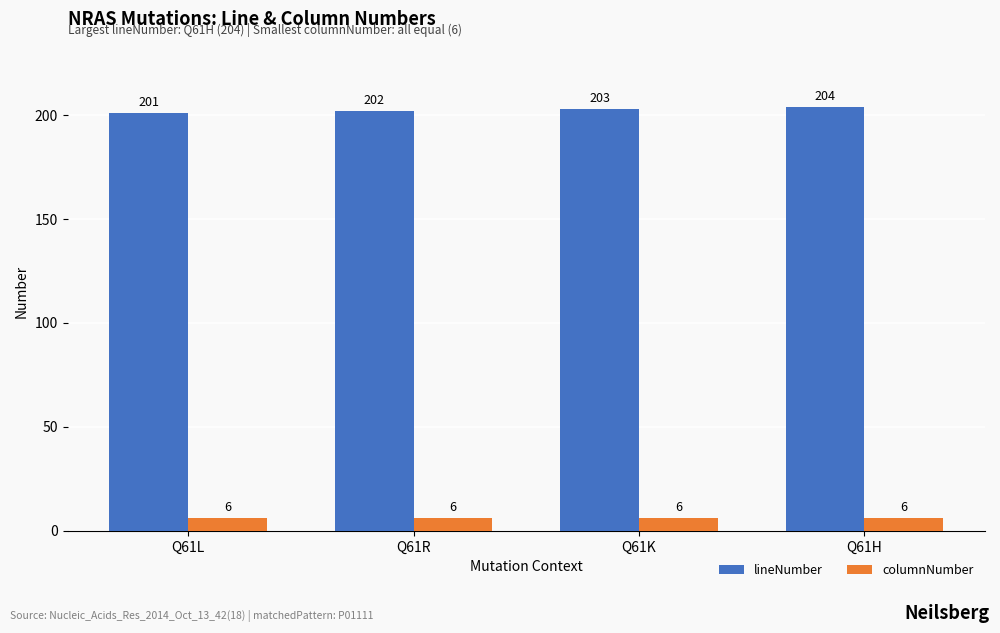

What is the label of the 4th bar from the left?

Q61H